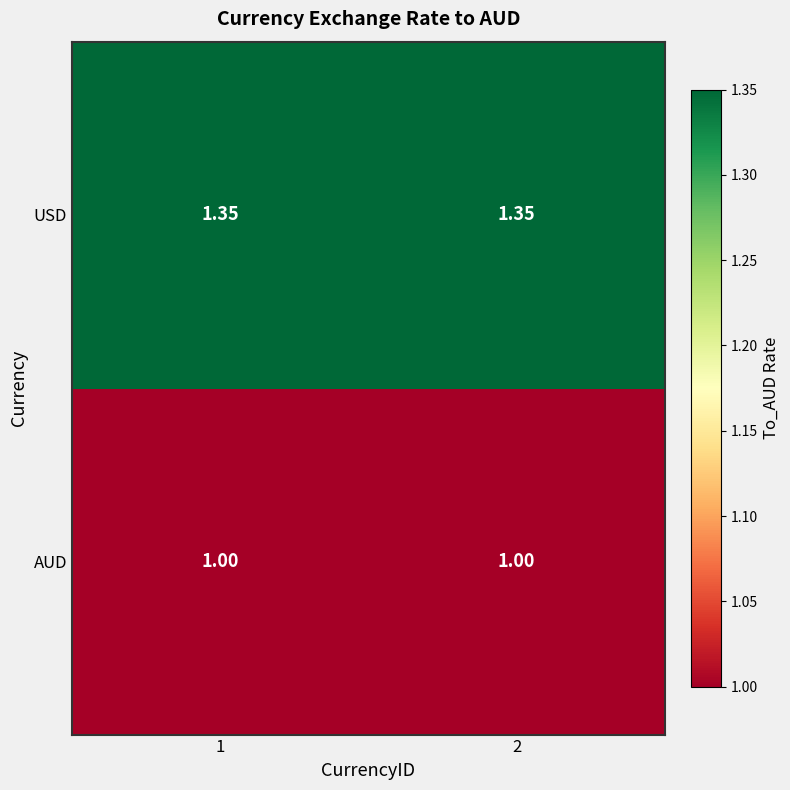

Rank the series at 1 from lowest to highest value.

AUD, USD